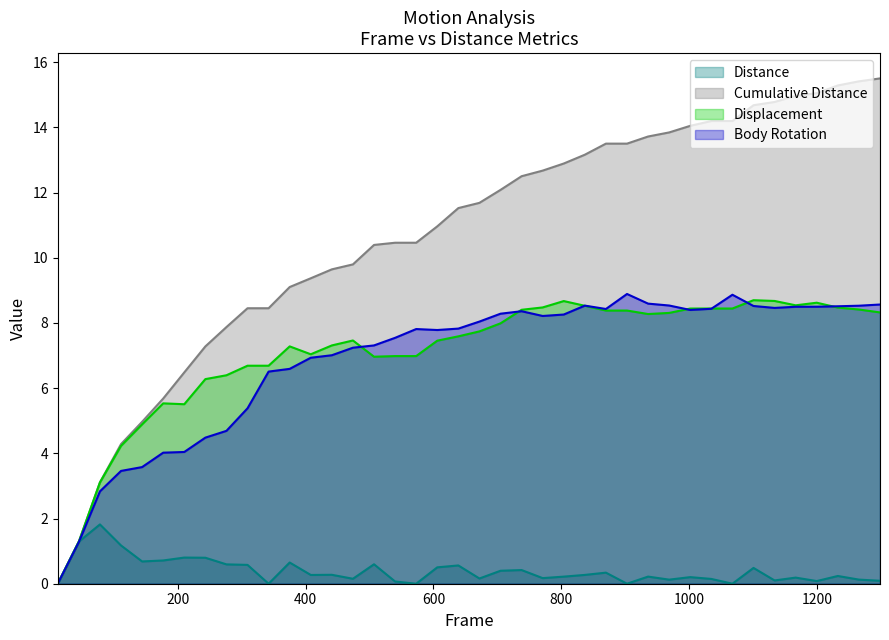

What is the maximum value shown in the chart?

15.5